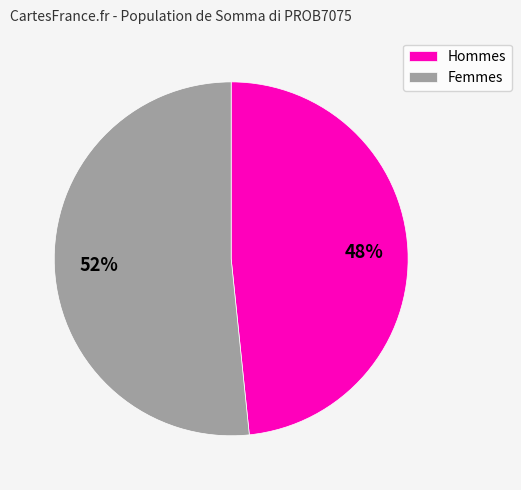

Is it true that Hommes is 48% of the pie?

True